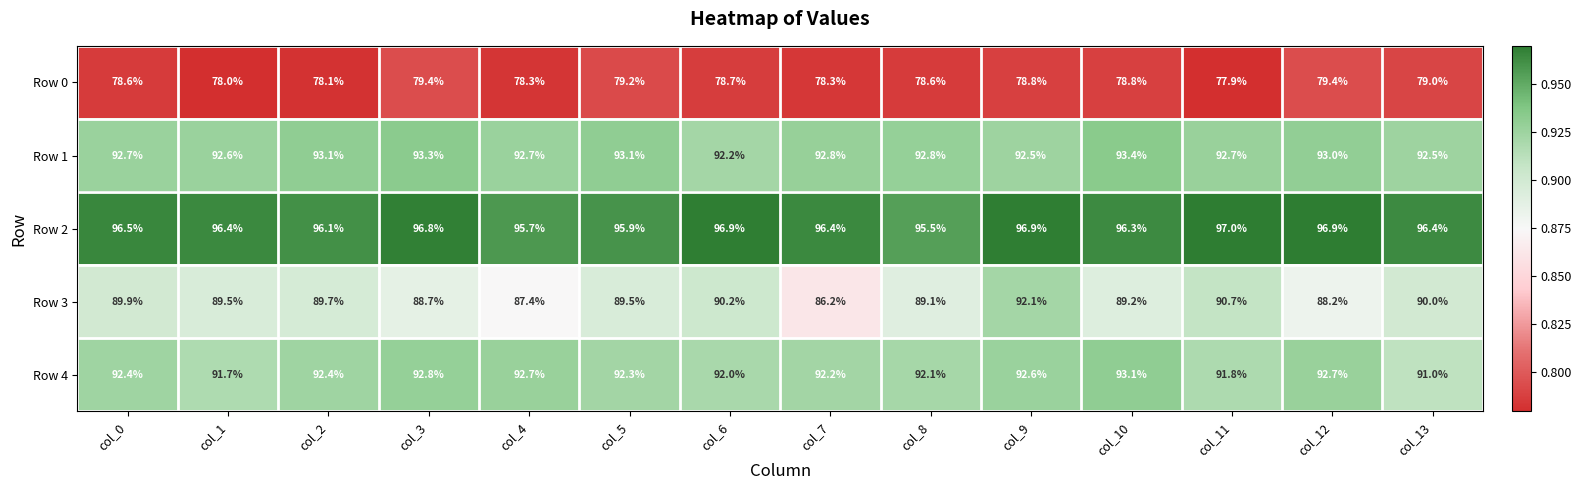

Which series has the widest spread of values?

Row 3